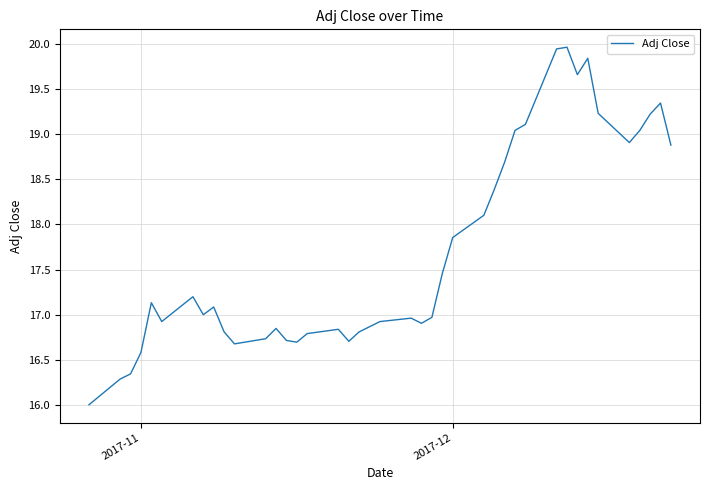

How many lines are shown in the chart?

1